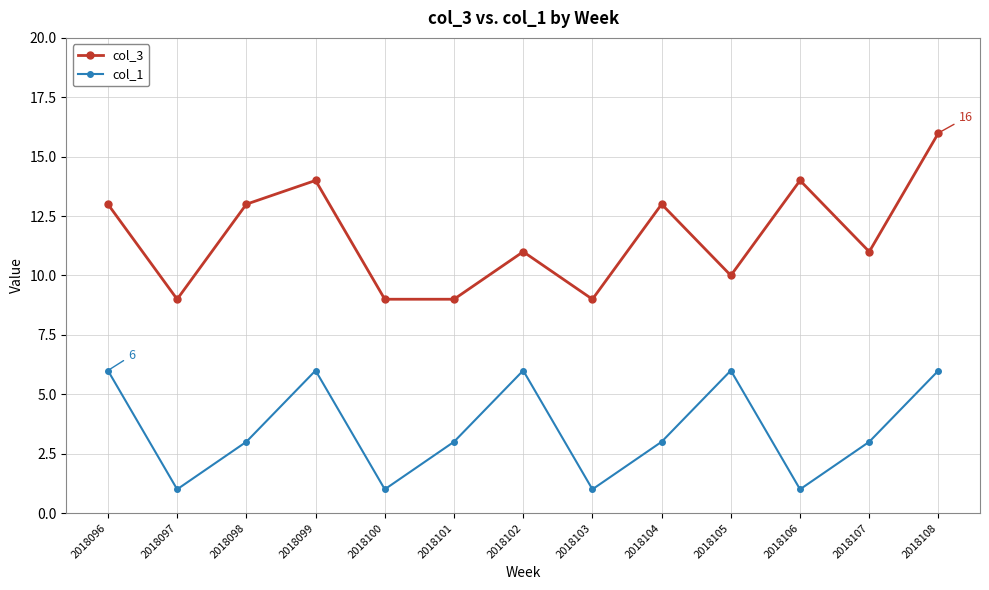

Count the number of data series in this chart.

2